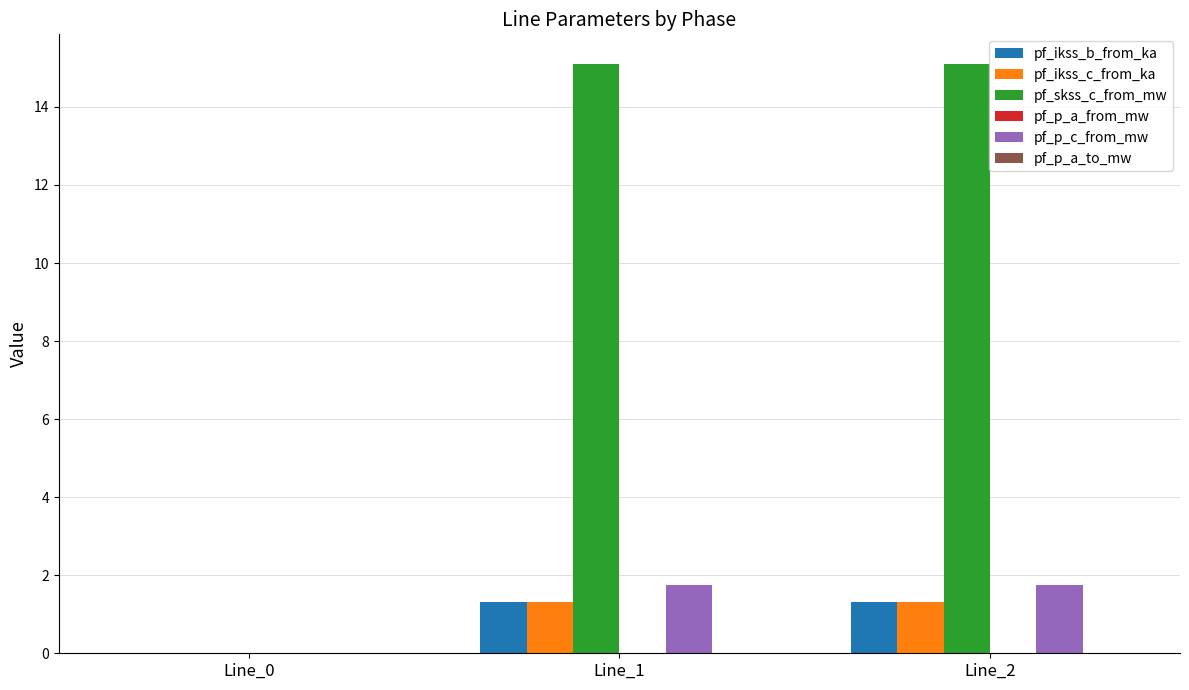

What is the maximum value shown in the chart?

15.1